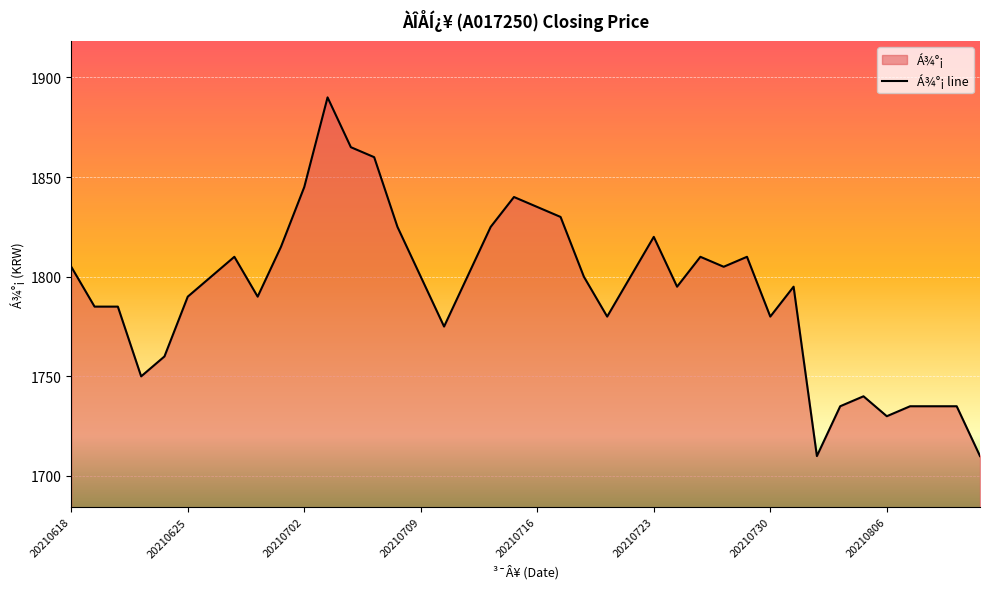

What is the sum of the values at 19 and 32?

3550